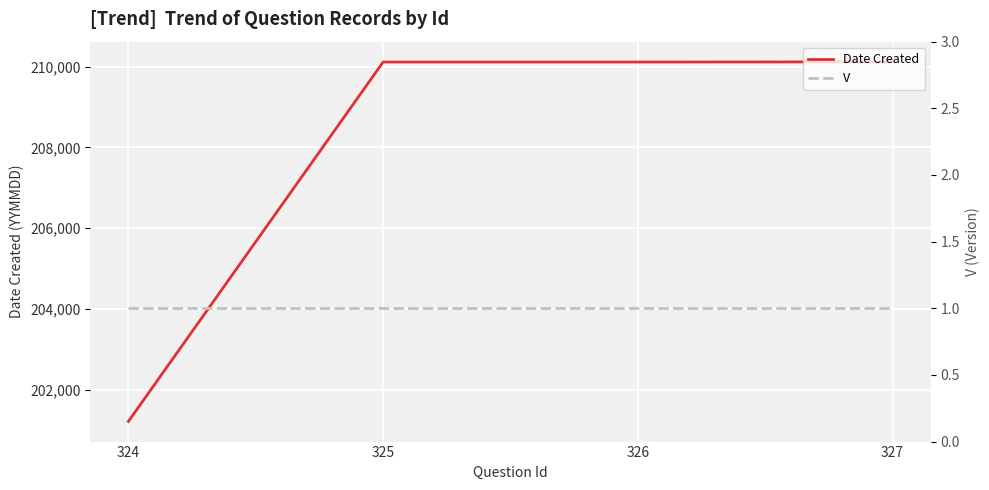

The V series shows 1 at 326. True or false?

True